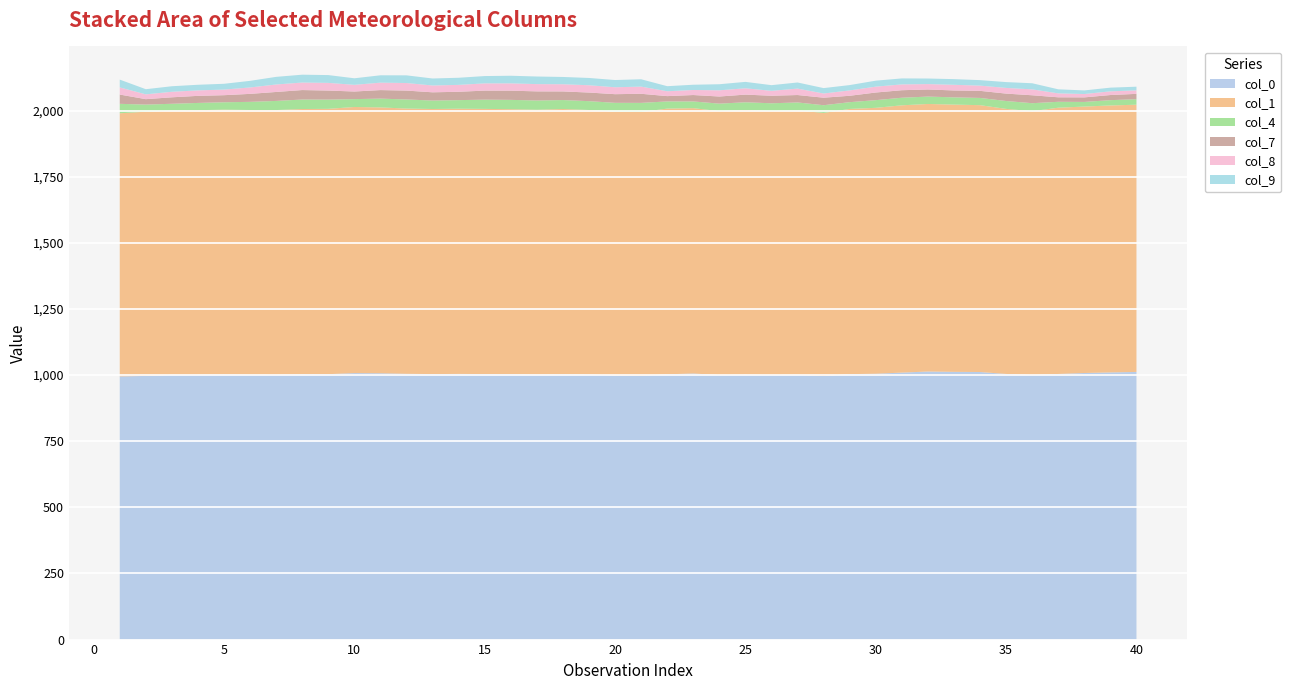

Reading right to left, what are all the values shown in this chart?

col_0: 1012.0	1010.2	1008.0	1004.3	1000.1	1004.4	1011.7	1012.3	1013.5	1009.5	1005.2	1003.7	996.8	1001.3	1000.2	1001.4	1000.1	1006.1	1003.0	997.7	998.8	1002.3	1003.4	1002.0	1003.7	1004.0	1004.5	1003.9	1004.9	1007.0	1007.6	1003.6	1003.3	1001.2	1001.5	1002.5	1001.3	1001.2	996.9	995.0
col_4: 20.8	20.0	17.5	22.3	30.2	29.8	27.3	27.4	27.9	28.7	29.0	25.5	29.2	30.1	29.4	29.3	28.4	25.3	27.1	34.5	33.5	33.4	33.9	35.0	35.3	34.9	32.4	31.9	34.3	33.2	29.7	34.9	35.9	34.5	30.8	27.9	27.4	25.6	27.0	35.7
col_8: 13.2	14.0	12.7	14.9	22.3	21.5	19.8	21.4	20.4	22.0	22.2	20.3	15.9	24.3	18.6	23.9	23.5	19.1	18.4	27.1	26.2	27.6	27.2	27.5	27.6	27.4	26.1	25.8	28.6	28.1	25.3	29.0	28.4	28.3	24.2	21.2	20.7	20.9	18.2	27.0
col_9: 13.9	13.9	13.6	15.3	23.1	22.0	20.7	21.4	21.0	22.6	22.6	20.1	20.4	23.1	21.4	24.2	22.9	19.8	19.1	27.8	27.3	27.5	27.5	28.7	28.8	27.6	26.9	26.4	29.0	27.8	24.7	29.5	29.7	28.8	25.0	21.9	21.2	20.9	19.4	29.5
col_1: 1010.4	1009.4	1007.4	1006.8	997.8	1002.2	1009.0	1010.5	1011.7	1010.6	1005.4	1002.8	994.5	999.5	998.2	1000.9	998.0	1003.3	1004.7	997.1	997.2	1000.1	1002.7	1001.3	1001.7	1002.6	1002.8	1002.3	1003.0	1005.2	1006.2	1003.2	1002.8	1001.0	1000.9	1001.2	1000.4	999.1	999.0	995.0
col_7: 20.2	19.4	17.2	17.0	30.0	28.0	26.8	26.1	26.9	28.4	28.9	24.2	28.4	28.1	28.5	29.0	26.9	24.3	20.1	34.4	32.7	32.6	32.6	34.5	34.8	34.2	31.6	31.2	33.6	32.3	28.8	34.2	35.8	33.9	30.2	26.8	26.8	24.5	20.5	35.1